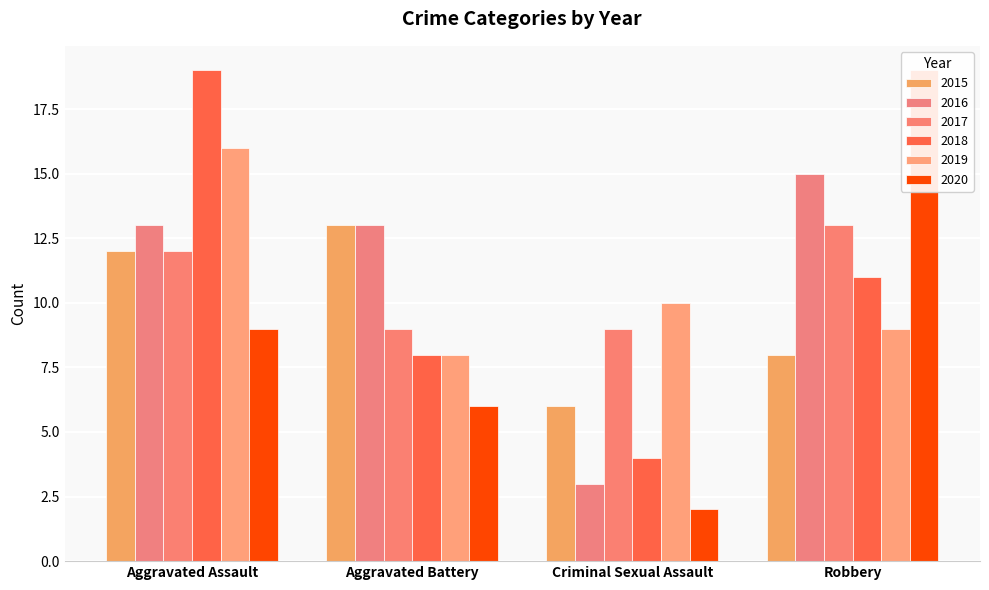

What is the label of the 4th bar from the left?

Robbery